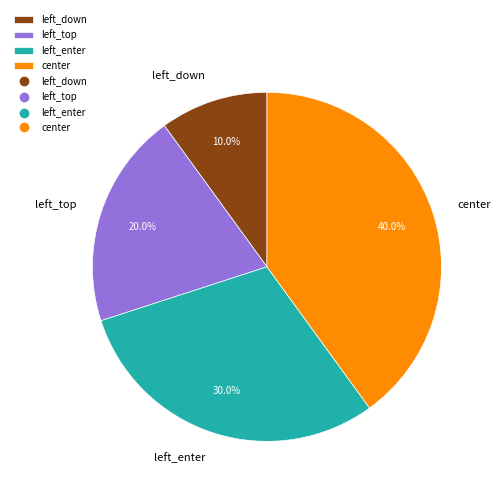

Approximately how many times larger is the value at left_top compared to center?

0.5